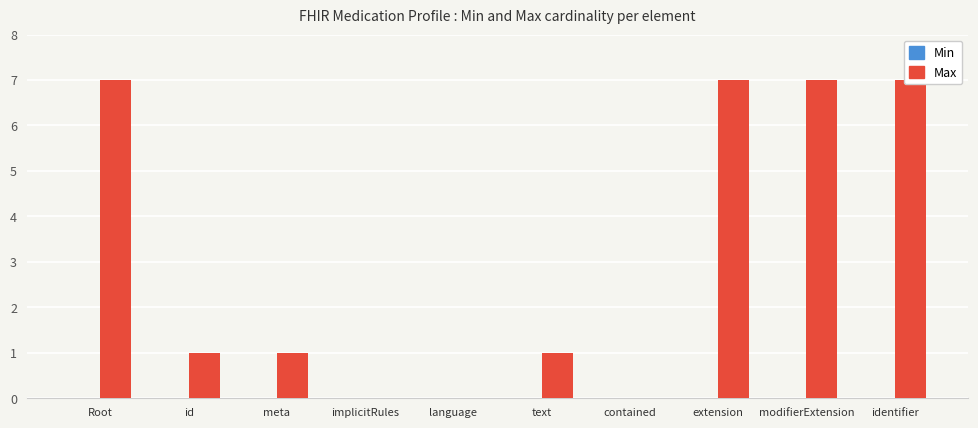

Rank the series by their maximum value, from lowest to highest.

Min, Max